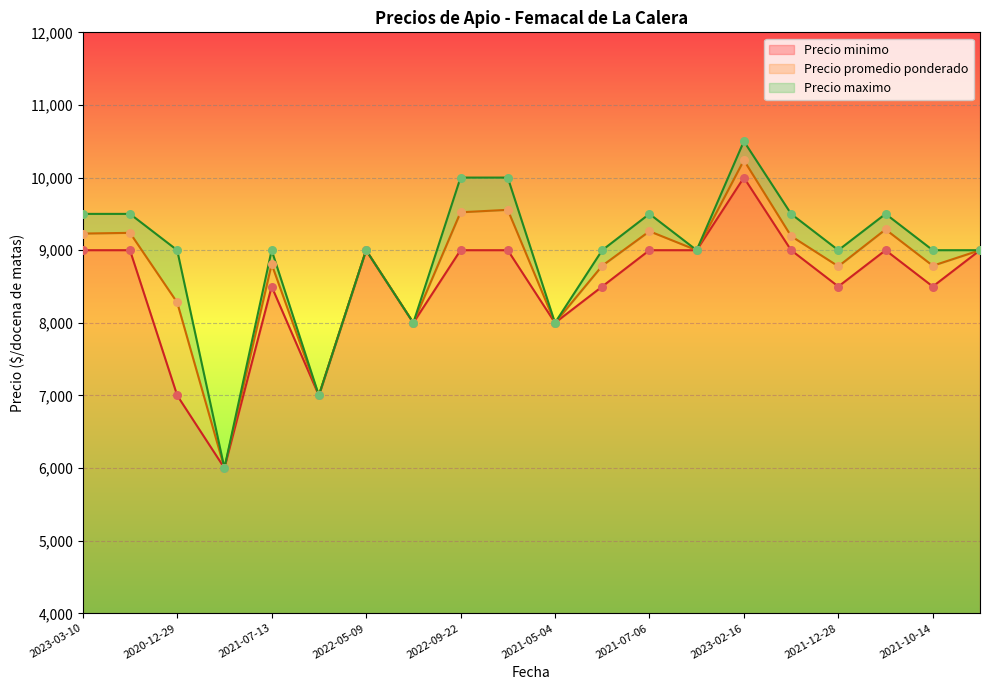

What are all the series names shown in the legend?

Precio promedio ponderado, Precio minimo, Precio maximo